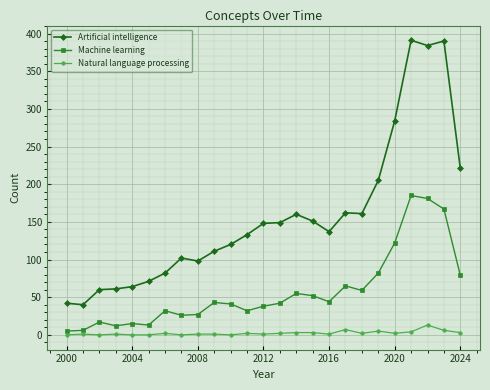

What is the sum of all Artificial intelligence values?

3927